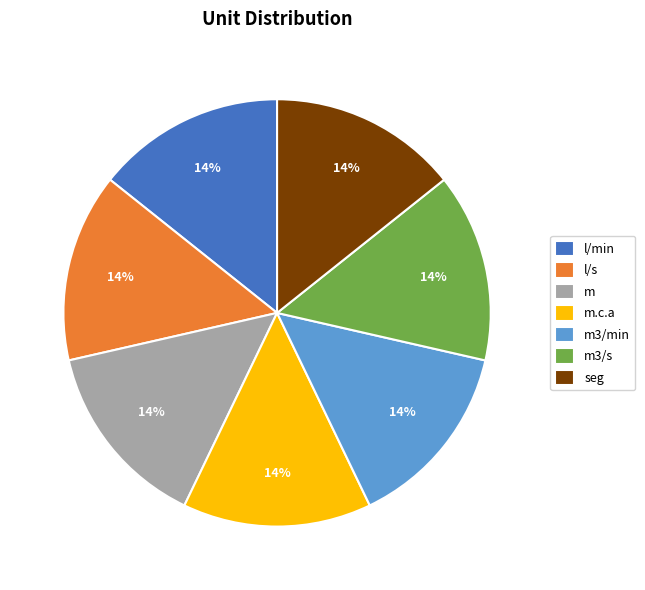

The m3/min slice represents 6% of the pie. True or false?

False